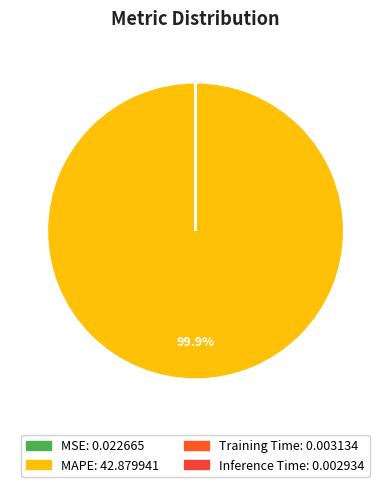

Does any single category account for the majority?

Yes